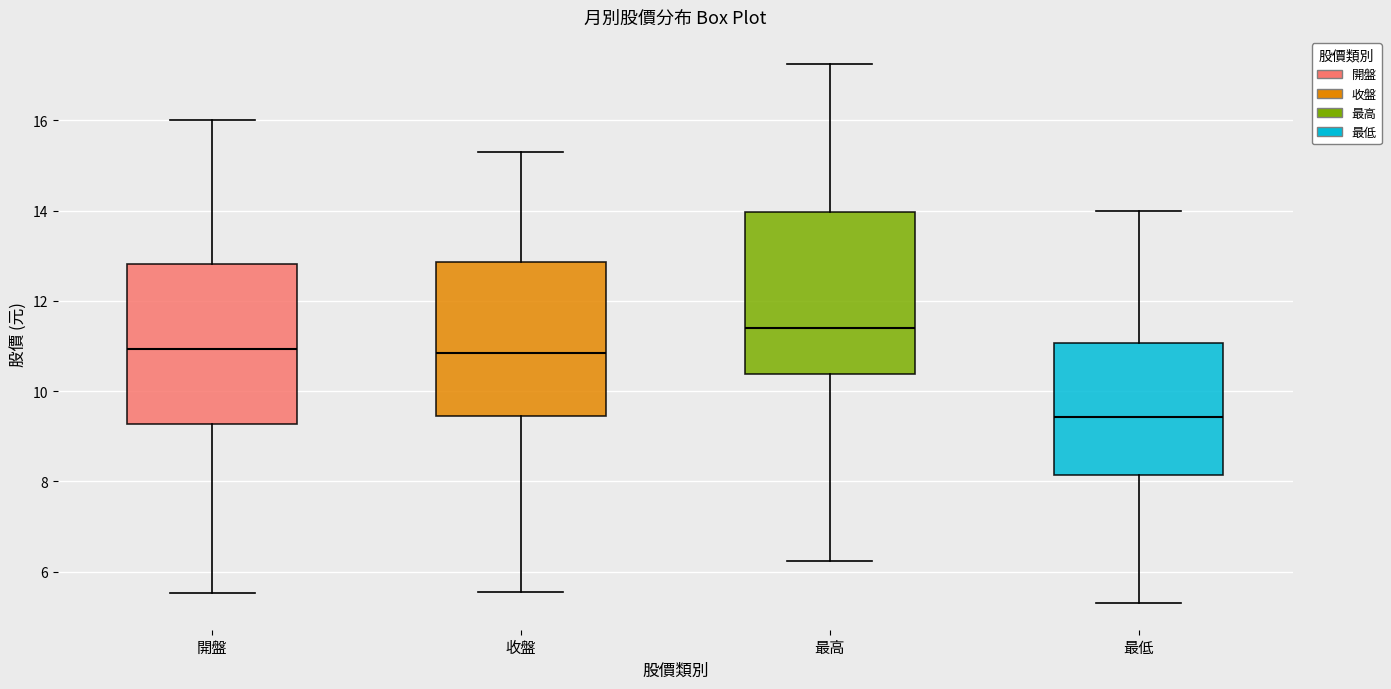

Which box has the highest median line?

最高